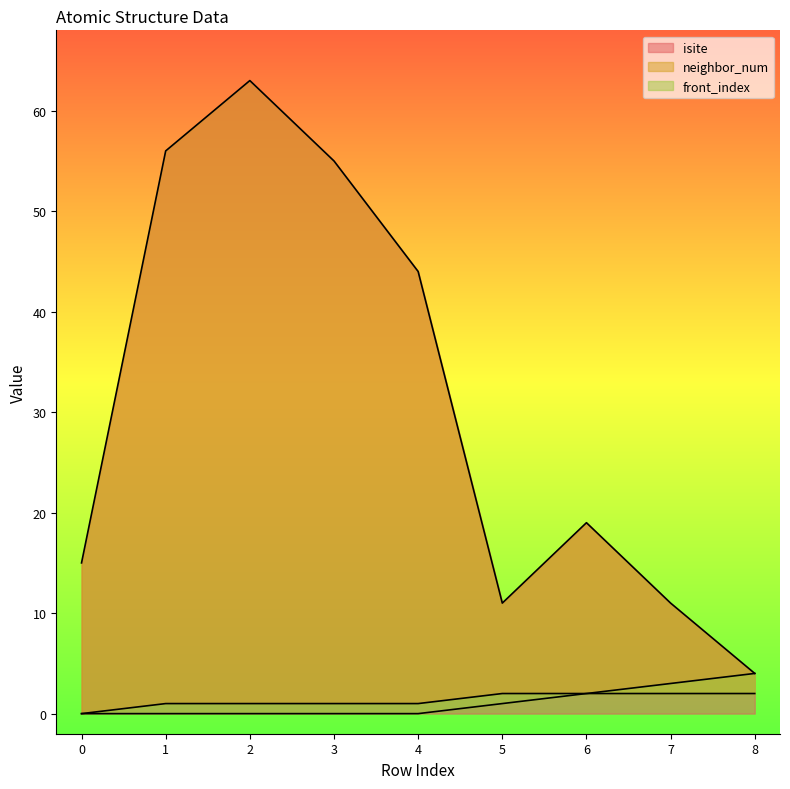

True or false: isite and neighbor_num intersect in this chart.

False